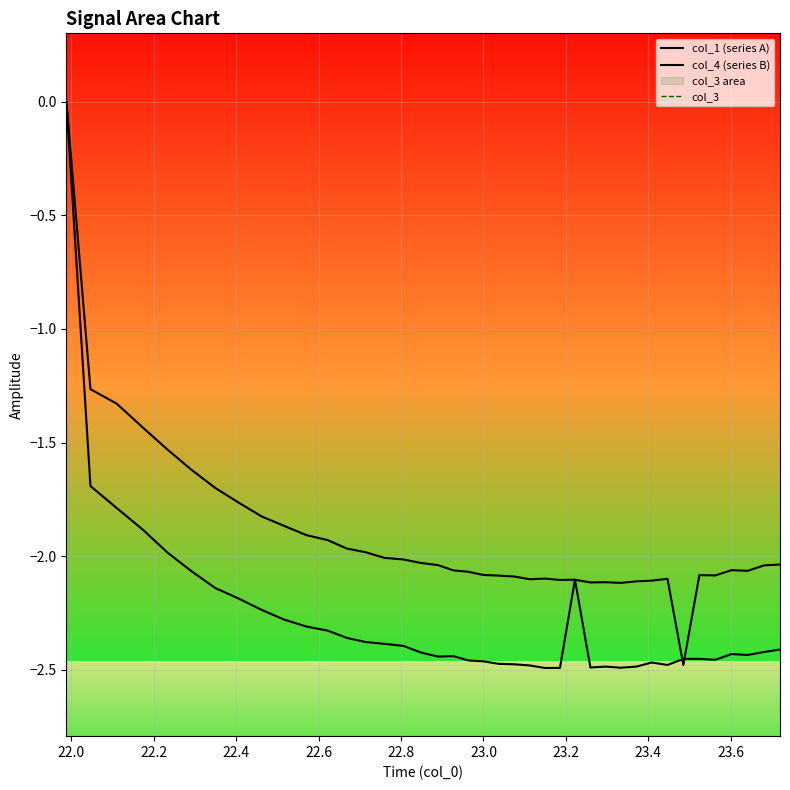

True or false: col_1 (series A) and col_3 intersect in this chart.

False